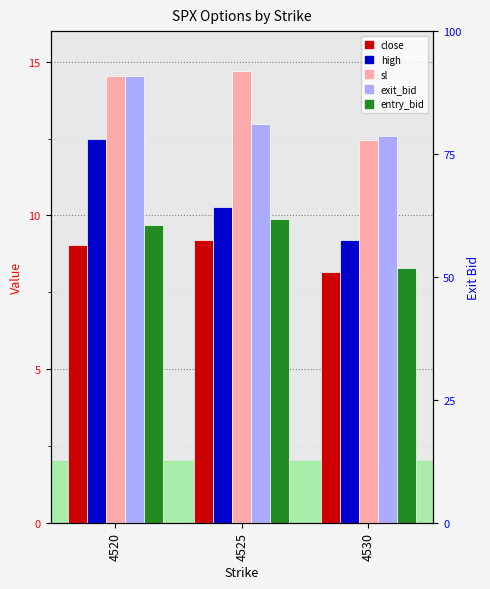

What is the sum of all close values?

26.4